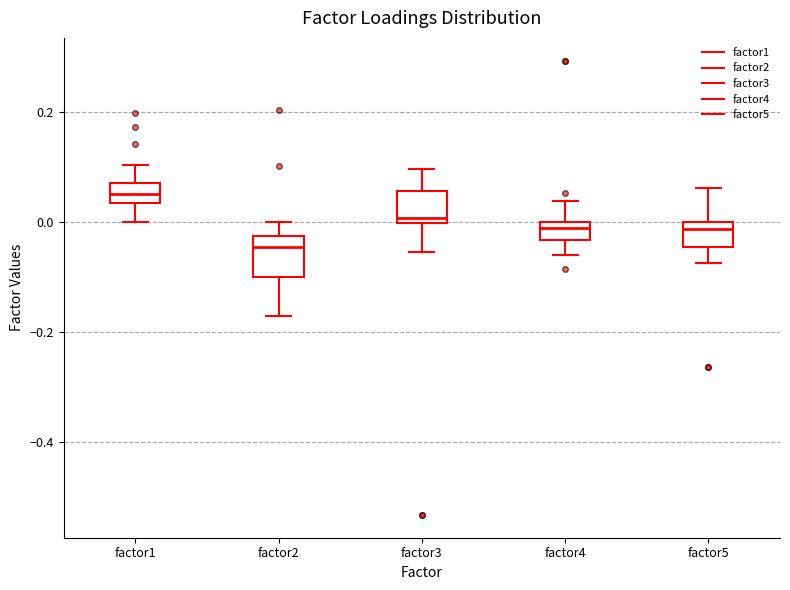

Reading left to right, transcribe this box plot: for each box, give where its median line is, the range the box spans, and where its two whiskers end, as read against the y-axis. The values are not printed on the chart, so give them approximately, as read against the axis.

factor1: median 0.06, box 0.04 to 0.08, whiskers 0.00 to 0.10
factor2: median -0.04, box -0.10 to -0.02, whiskers -0.18 to 0.00
factor3: median 0.00 (just above the box's lower edge), box 0.00 to 0.06, whiskers -0.06 to 0.10
factor4: median -0.02, box -0.04 to 0.00, whiskers -0.06 to 0.04
factor5: median -0.02, box -0.04 to 0.00, whiskers -0.08 to 0.06